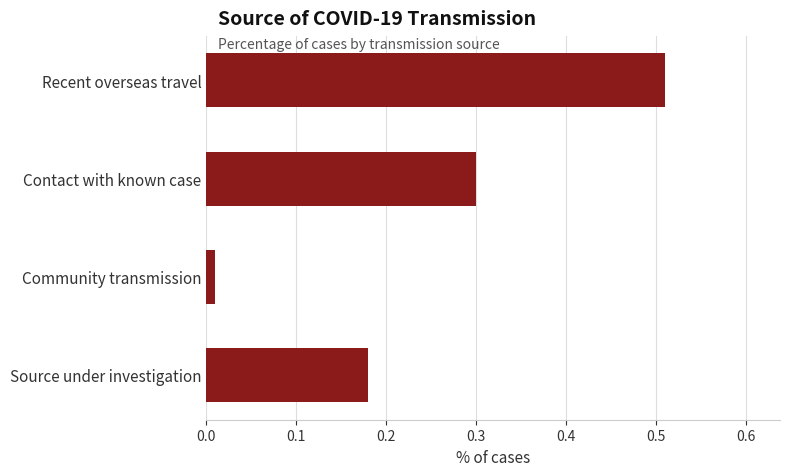

Which category has the lowest value across all series?

Community transmission